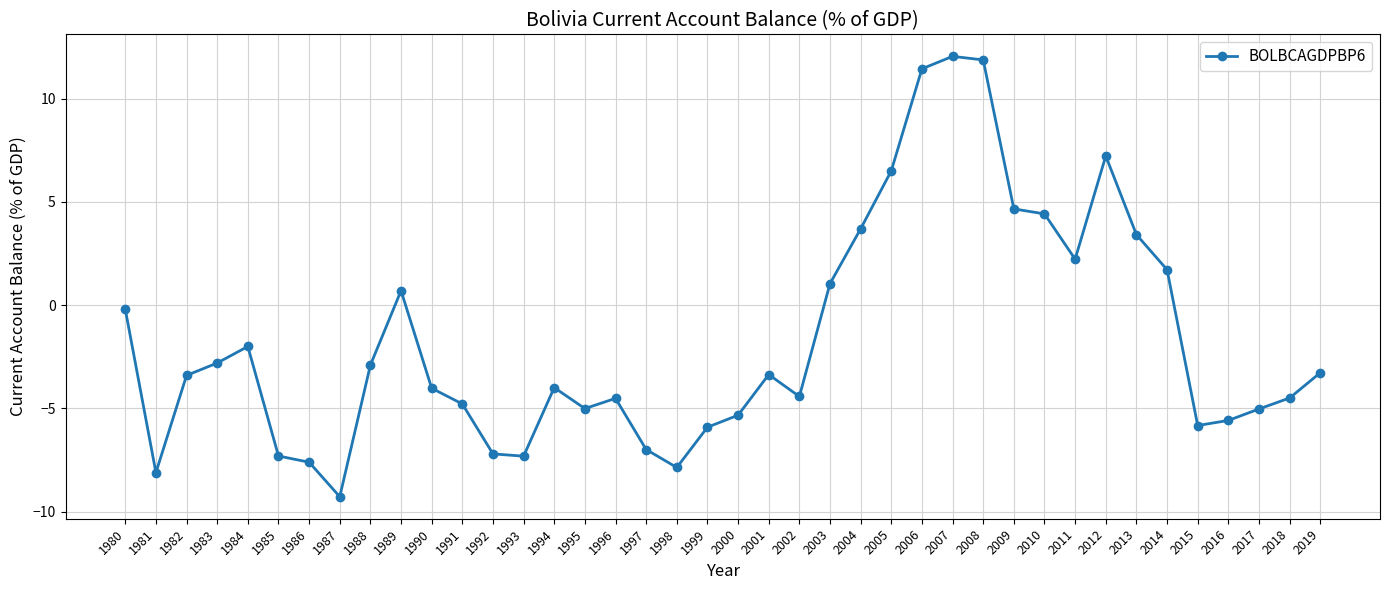

Count the number of values greater than -3.

17